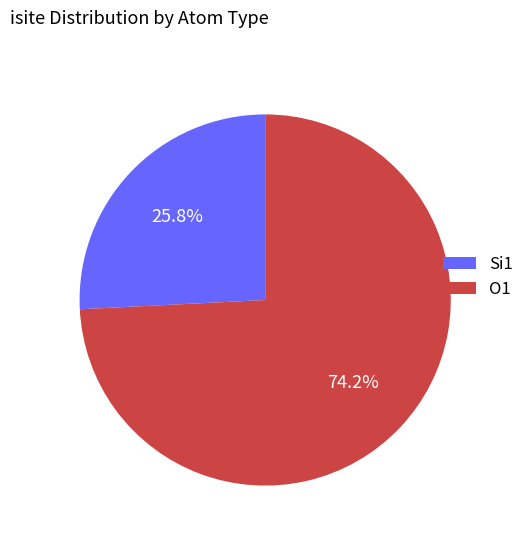

Do O1 and Si1 together represent more than half of the pie?

Yes